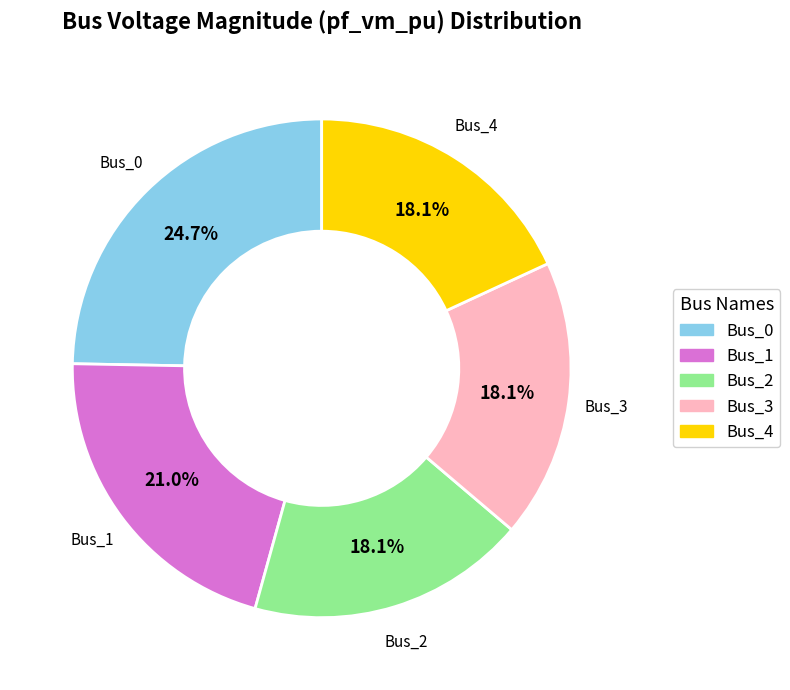

Does any single category account for the majority?

No